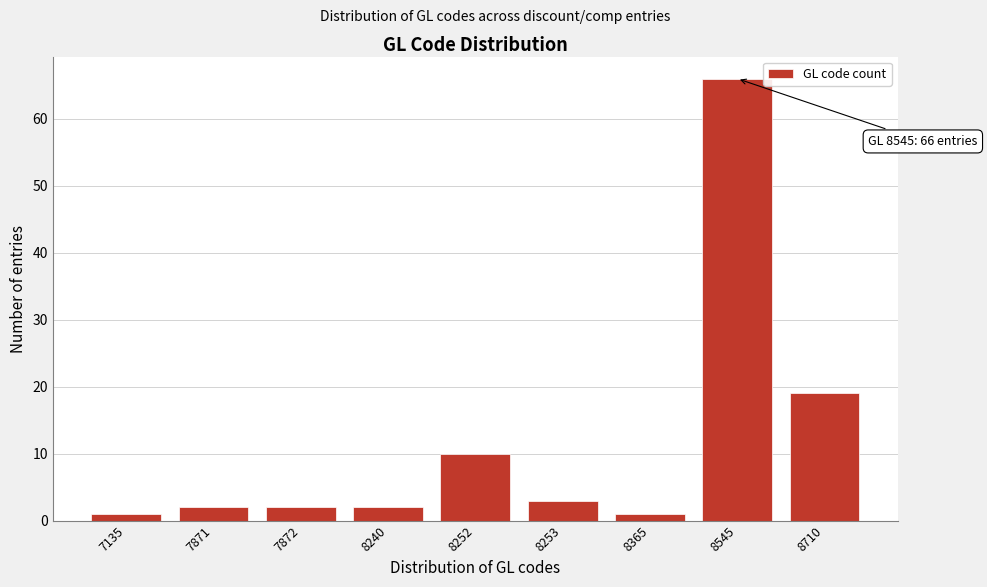

Reading right to left, what are all the values shown in this chart?

8710=19	8545=66	8365=1	8253=3	8252=10	8240=2	7872=2	7871=2	7135=1